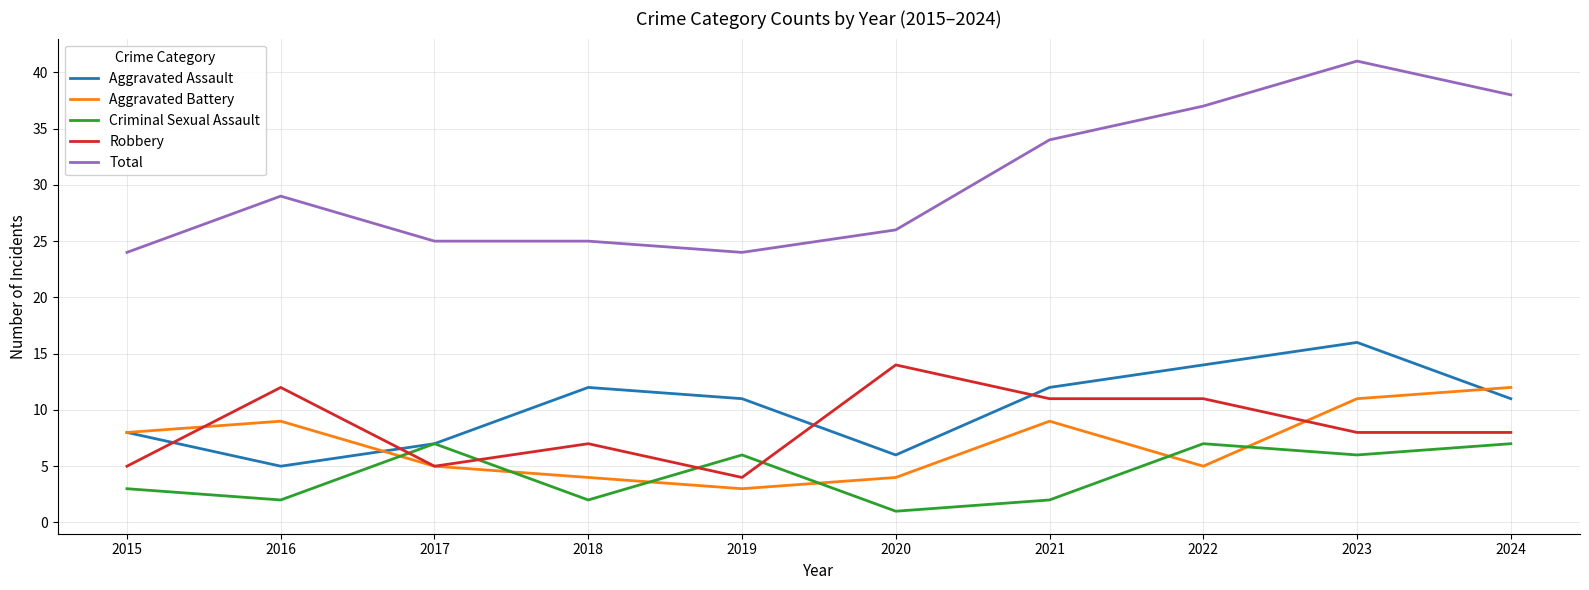

At which category does Criminal Sexual Assault reach its first local peak?

2017